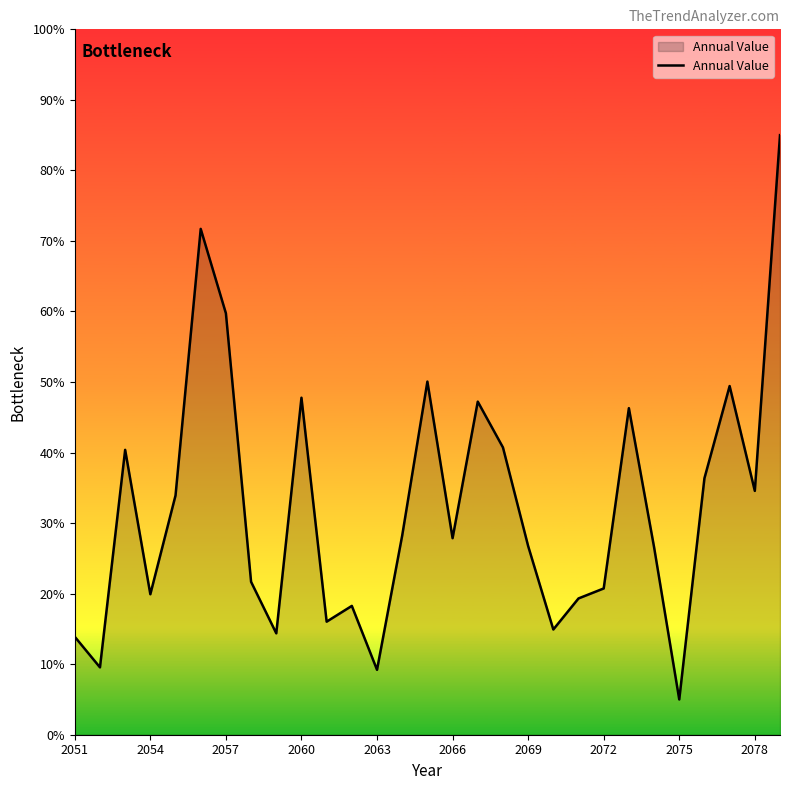

What is the greatest value displayed?

85.0